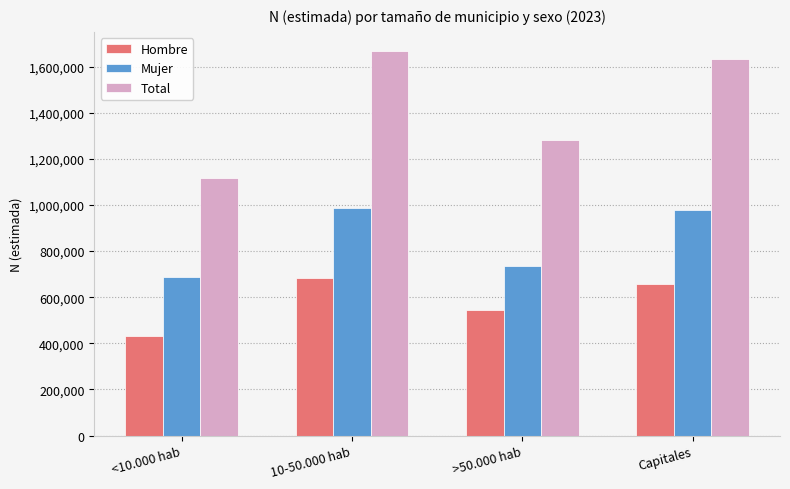

Is it true that Hombre equals 962983 at Capitales?

False